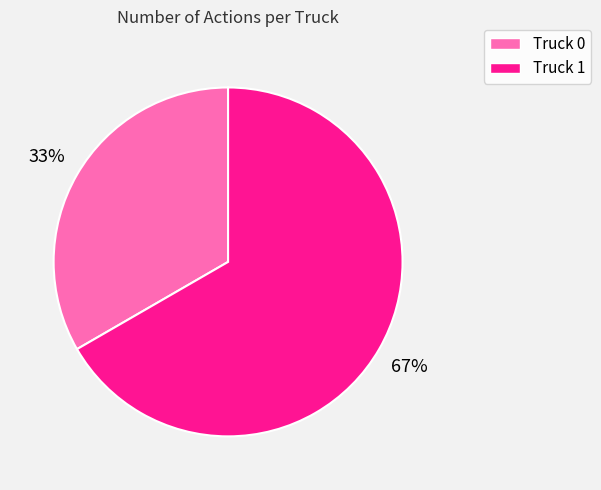

Which slice is the largest?

Truck 1